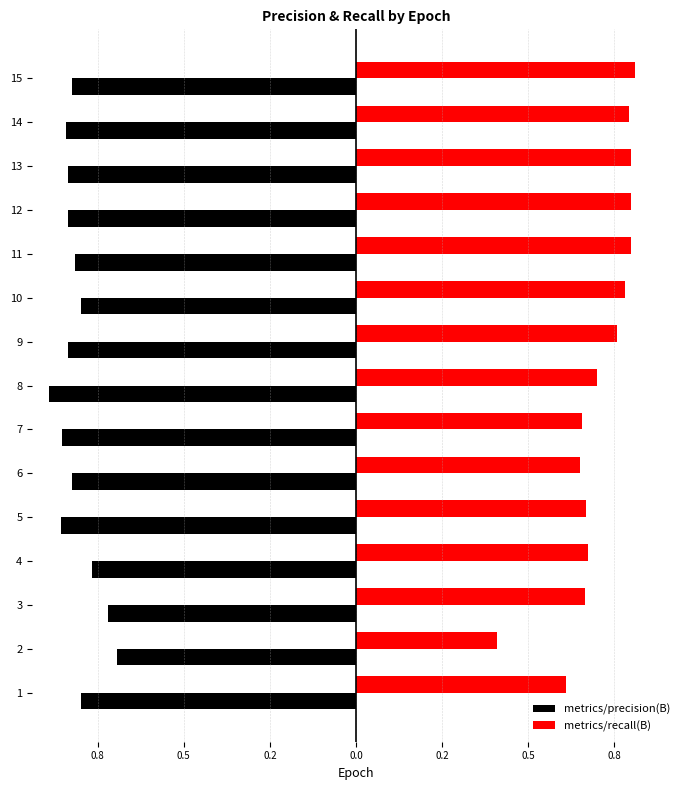

What is the smallest value displayed?

-0.9